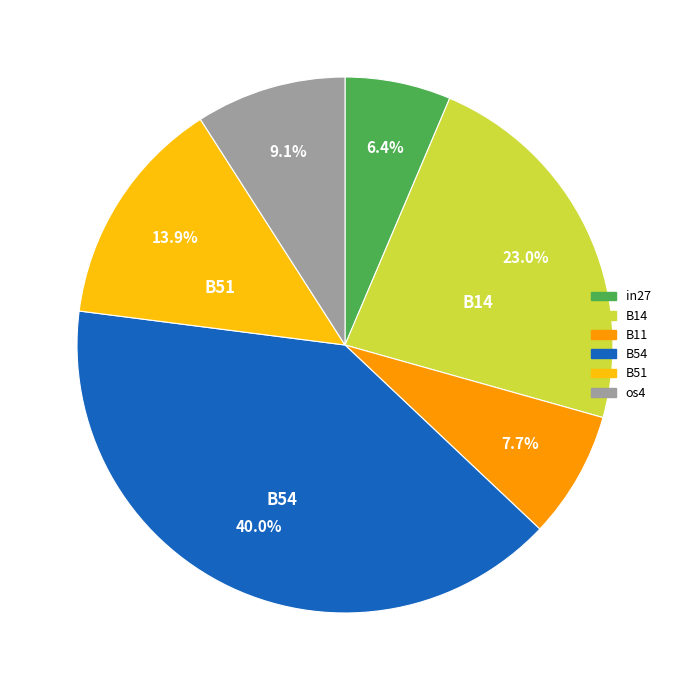

Which slice is the largest?

B54